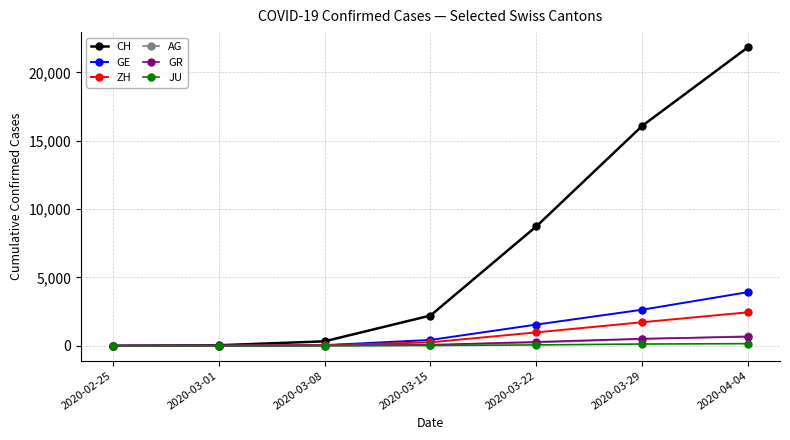

What is the label of the 2nd point from the left?

2020-03-01